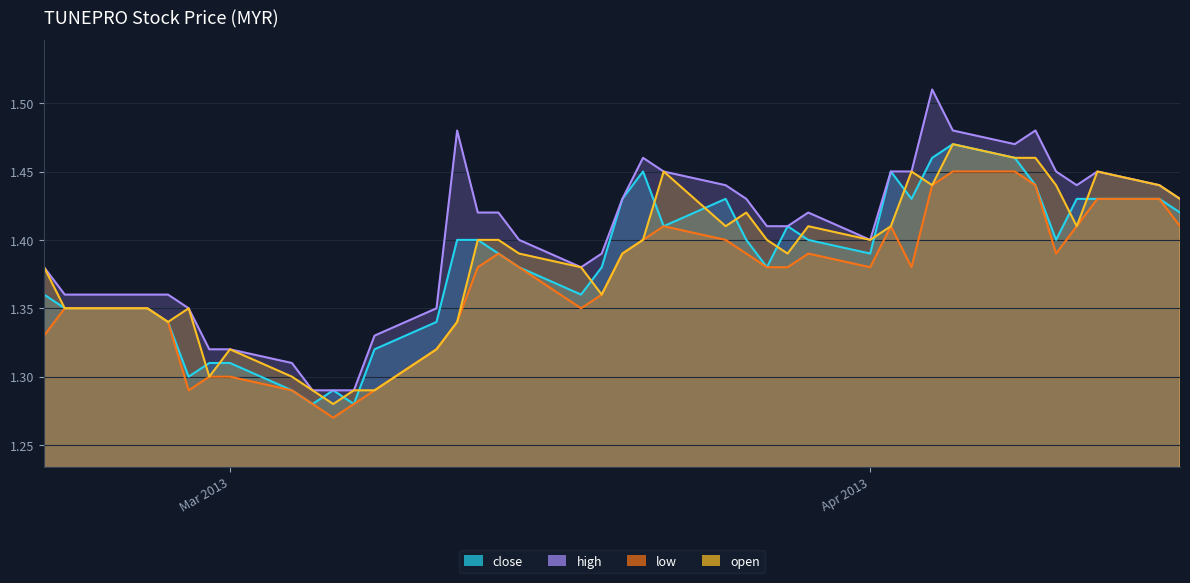

At which category does open reach its first local peak?

2013-02-27